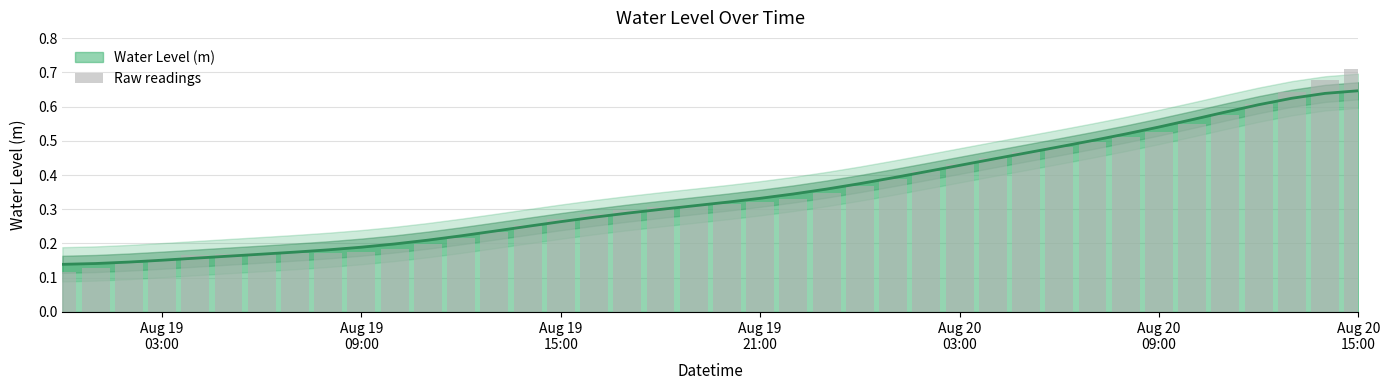

What is the difference between the values at Aug 20 15:00 and Aug 20 03:00?

0.3